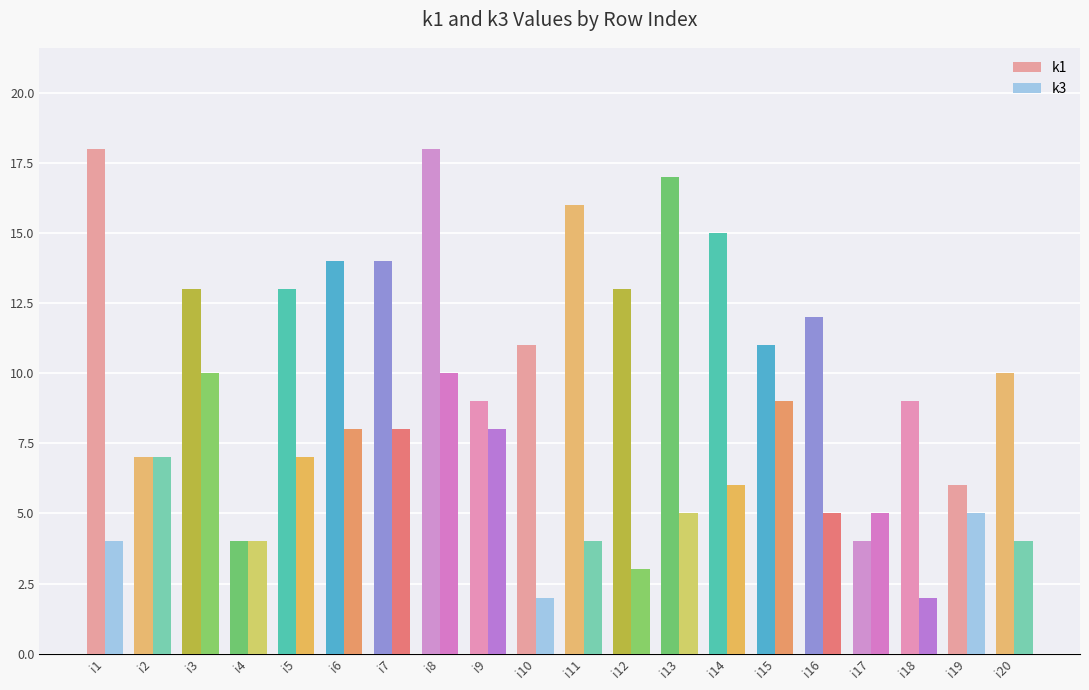

What is the difference between the second highest and second lowest values in the k1 series?

14